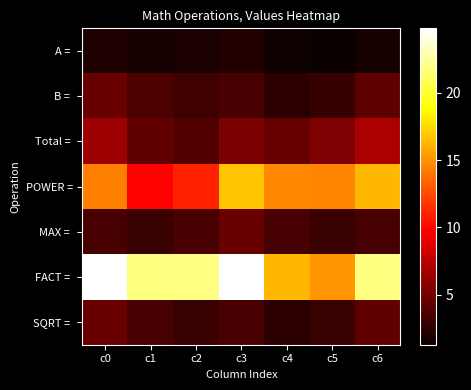

What is the total value across all series at c1?

48.0